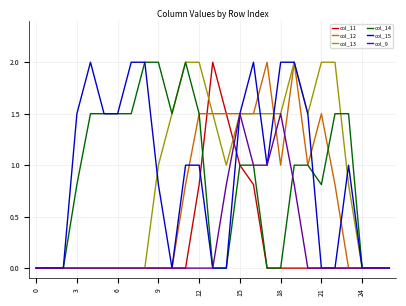

What is the highest value of the col_9 series?

1.5